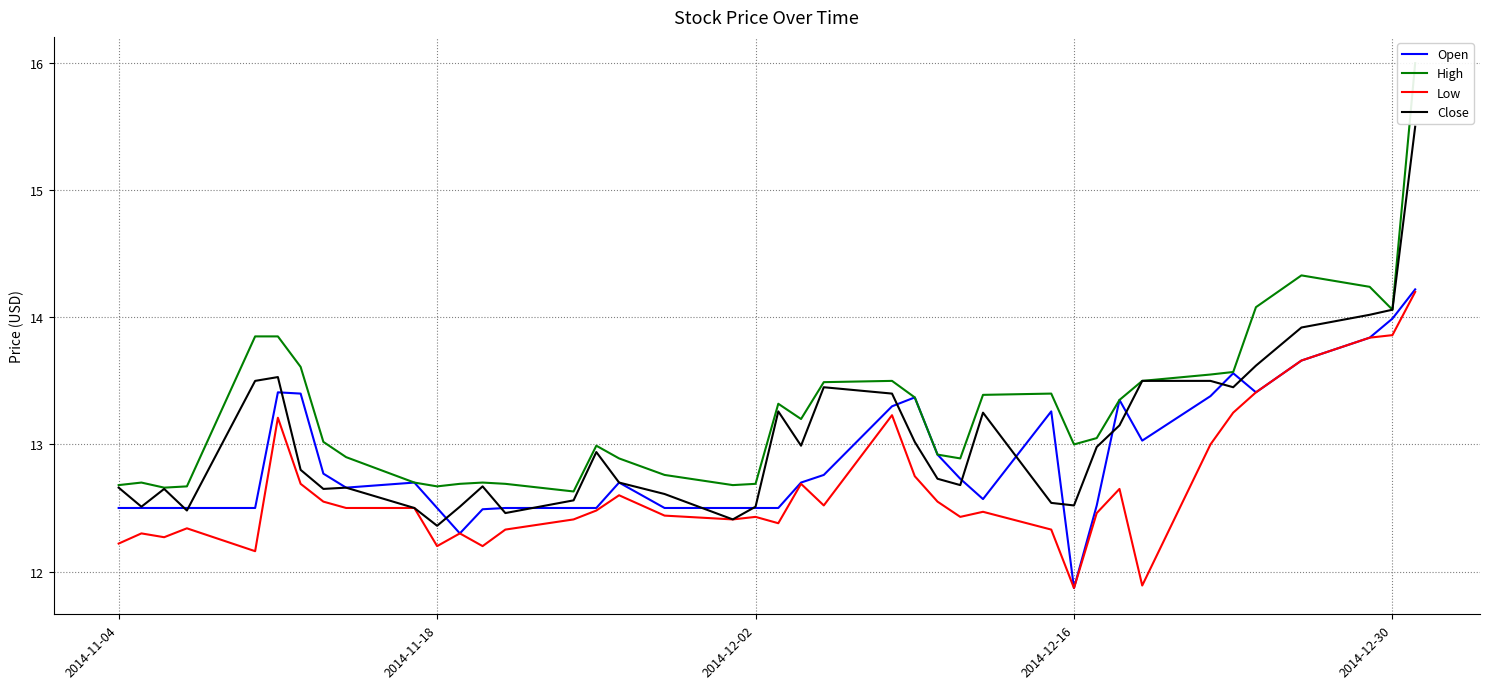

How many interior local peaks does the High series have?

7